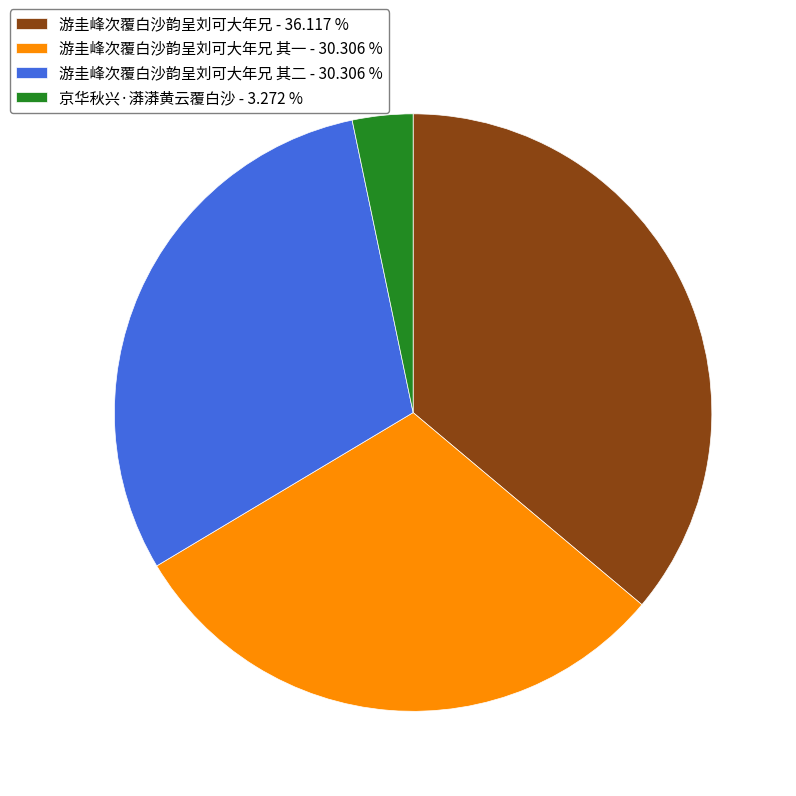

Approximately how many times larger is the value at 游圭峰次覆白沙韵呈刘可大年兄 其一 - 30.306 % compared to 游圭峰次覆白沙韵呈刘可大年兄 其二 - 30.306 %?

1.0